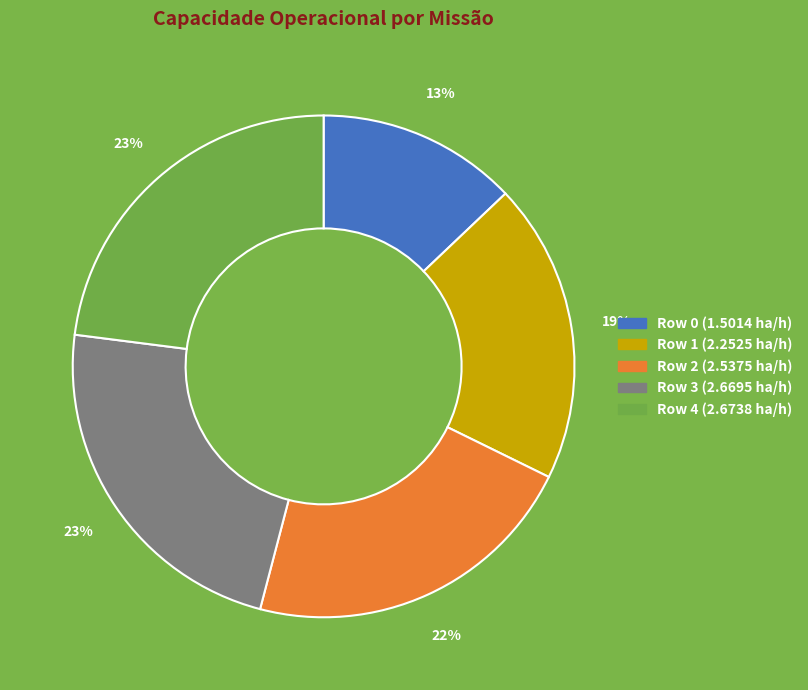

Count the number of slices in the pie.

5